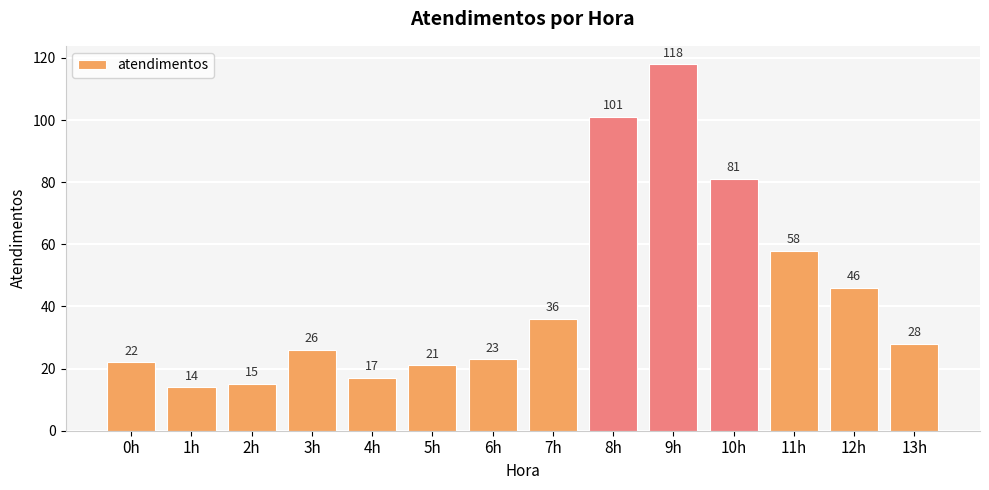

Reading left to right, what are all the values shown in this chart?

0h=22	1h=14	2h=15	3h=26	4h=17	5h=21	6h=23	7h=36	8h=101	9h=118	10h=81	11h=58	12h=46	13h=28